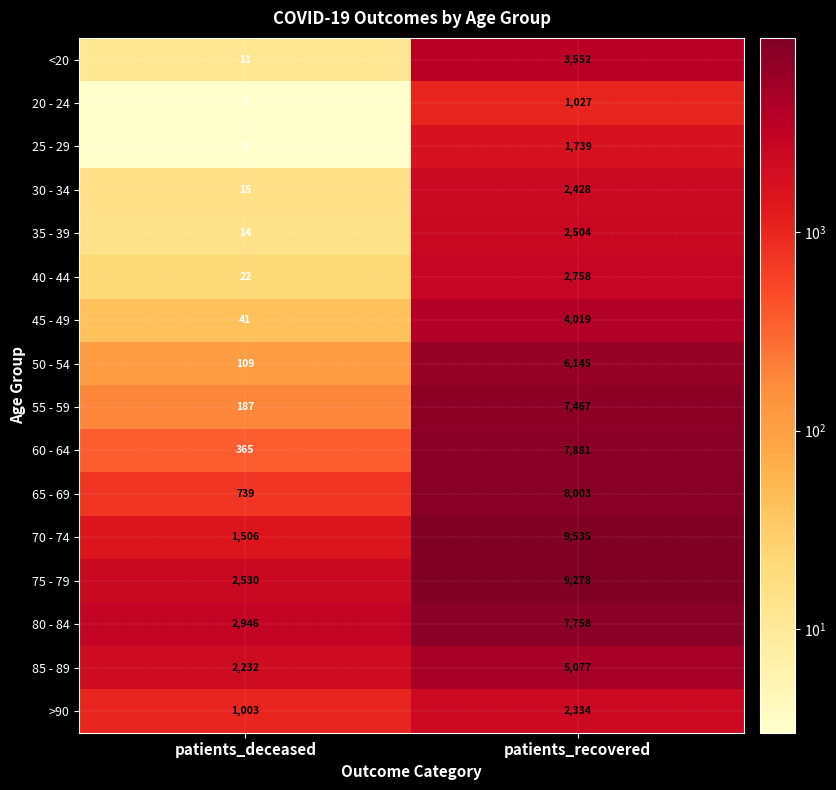

The value of 30 - 34 at patients_deceased is 21. True or false?

False